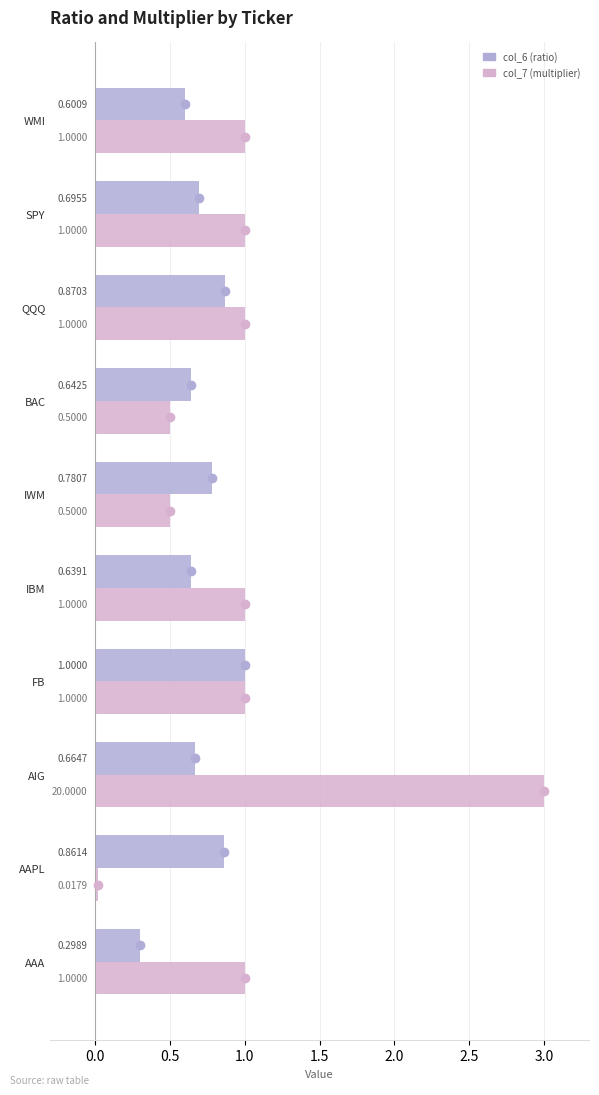

Count the number of data series in this chart.

2